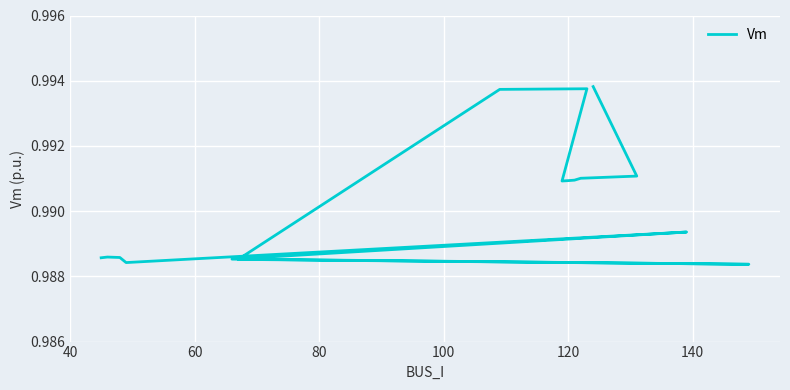

True or false: the data shows 0.3 at 40.

False